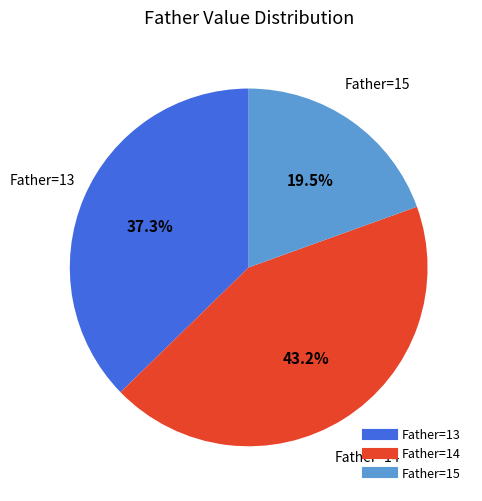

Which category has the biggest portion of the pie?

Father=14